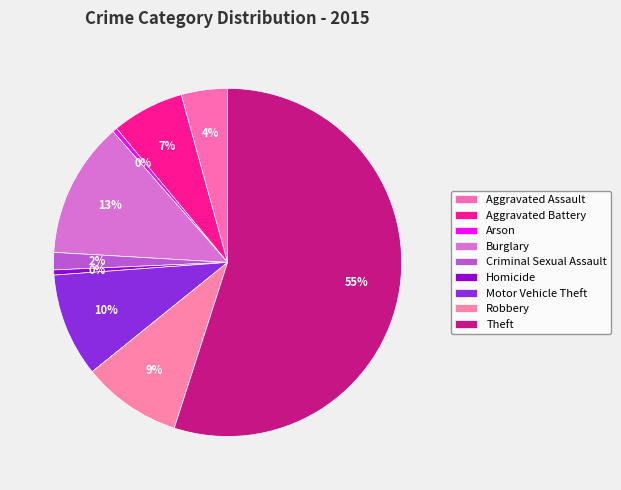

True or false: Arson accounts for 14% of the total.

False